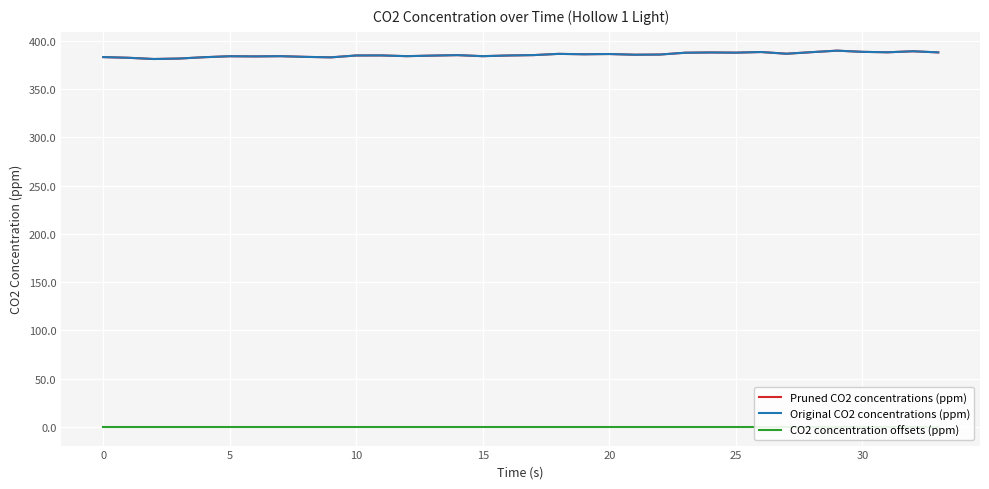

Which series changed the most between 18 and 24?

Pruned CO2 concentrations (ppm)